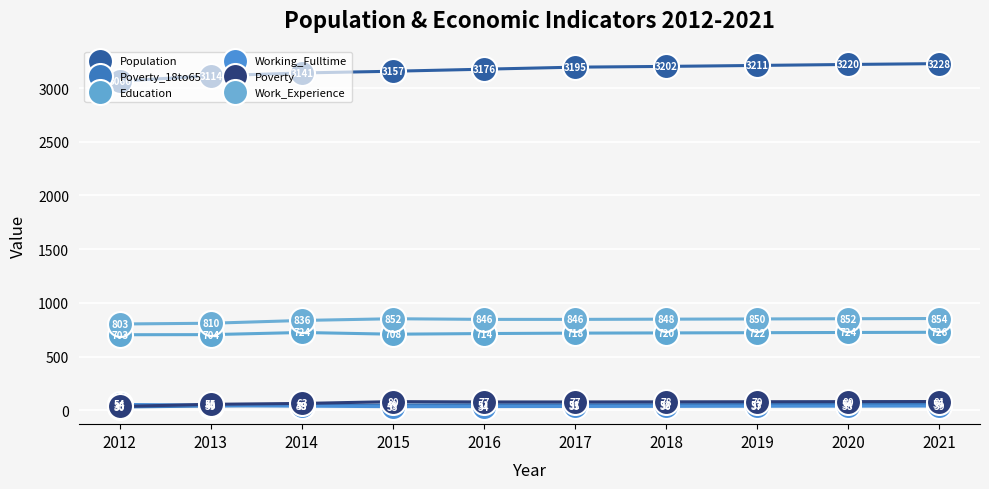

At how many categories does at least one series exceed 439?

10